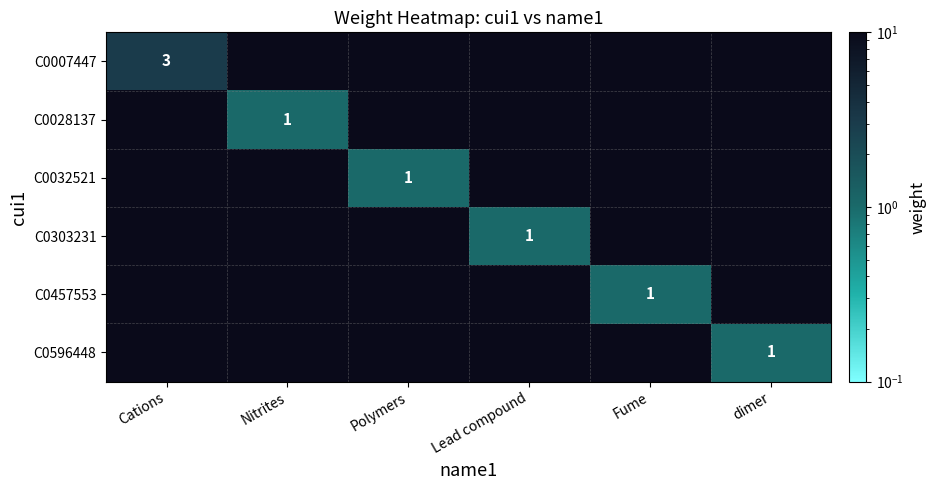

Is it true that C0007447 equals 2 at Cations?

False